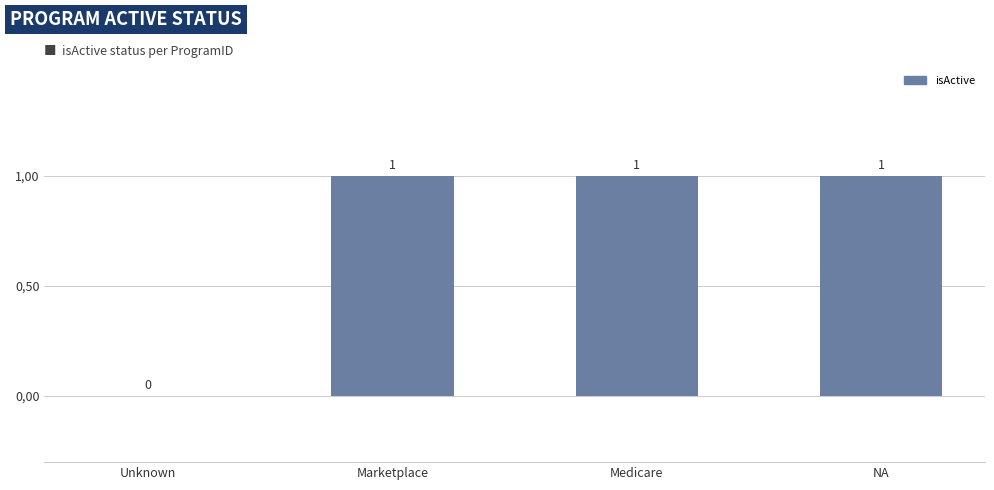

Are the bars horizontal?

No